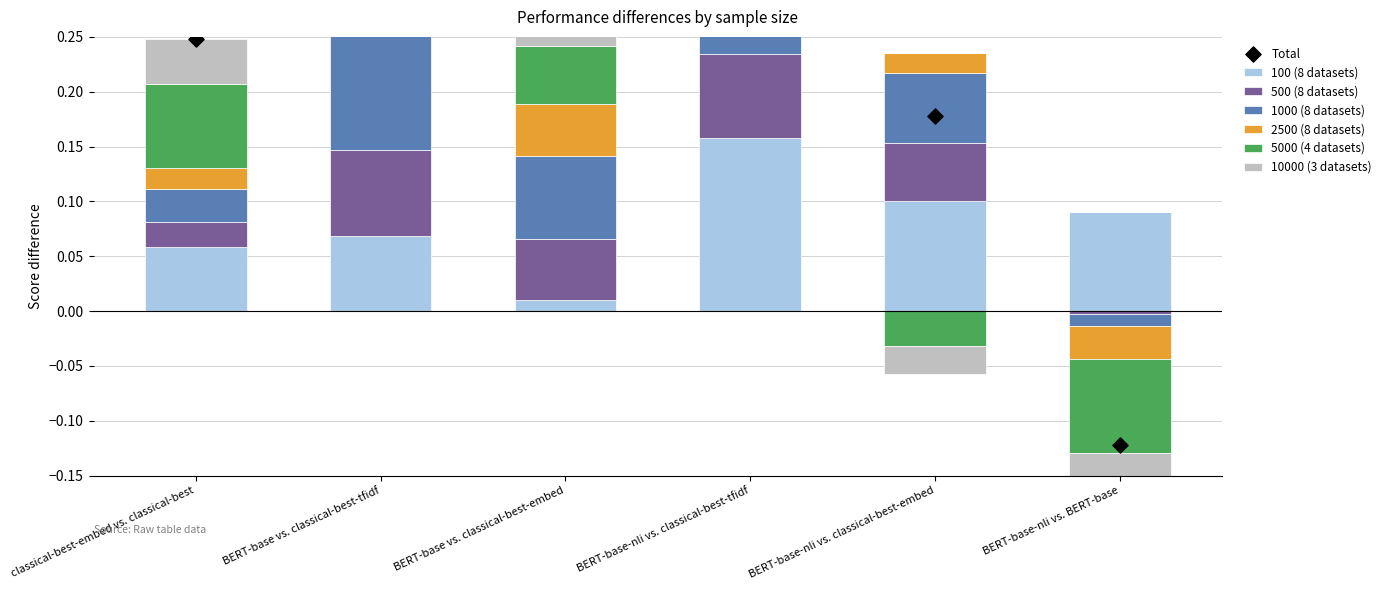

At how many categories does at least one series exceed 0?

6